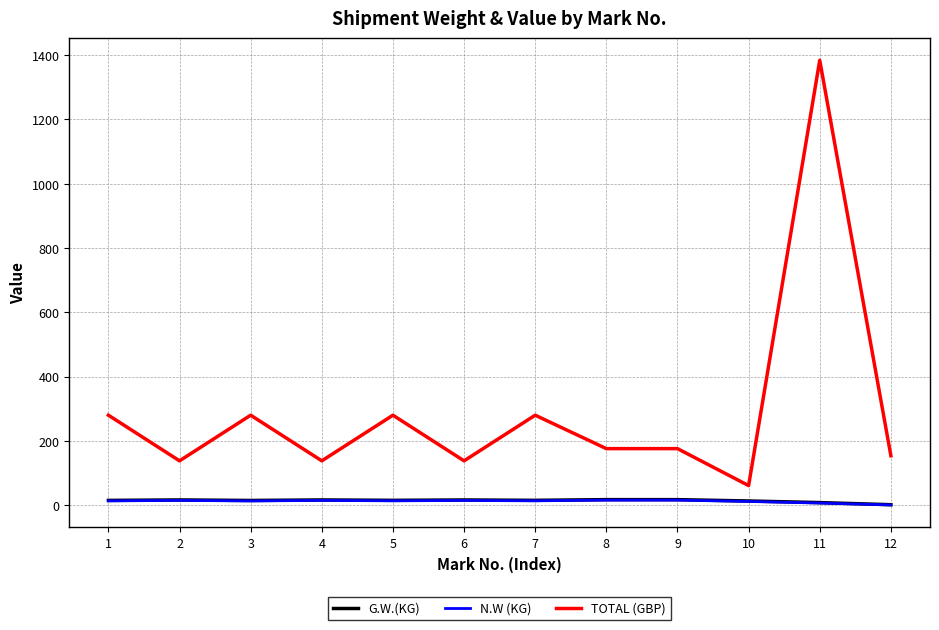

At which category does the chart reach its peak across all series?

11